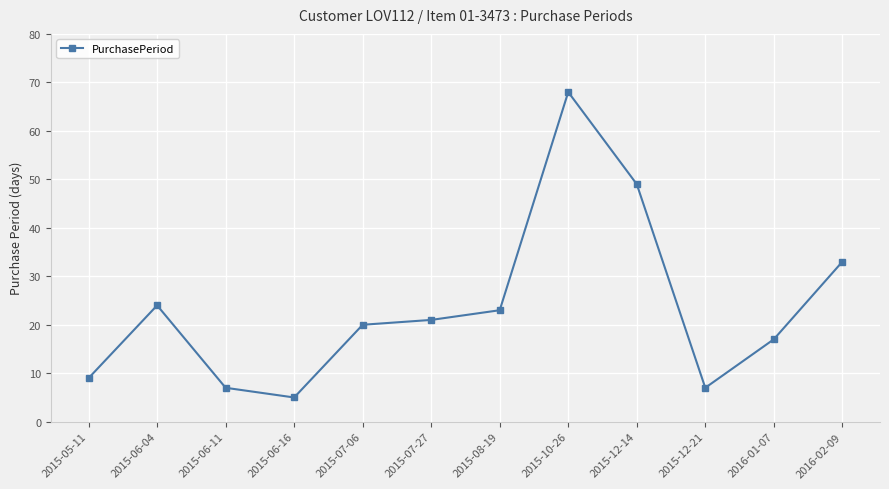

What is the greatest value displayed?

68